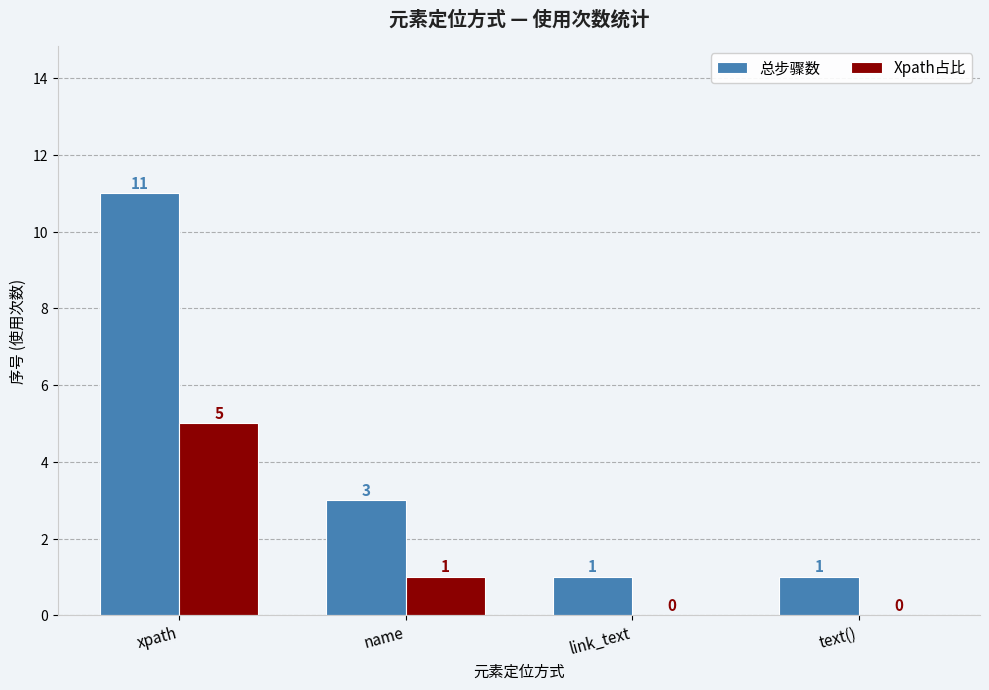

Does the chart contain stacked bars?

No